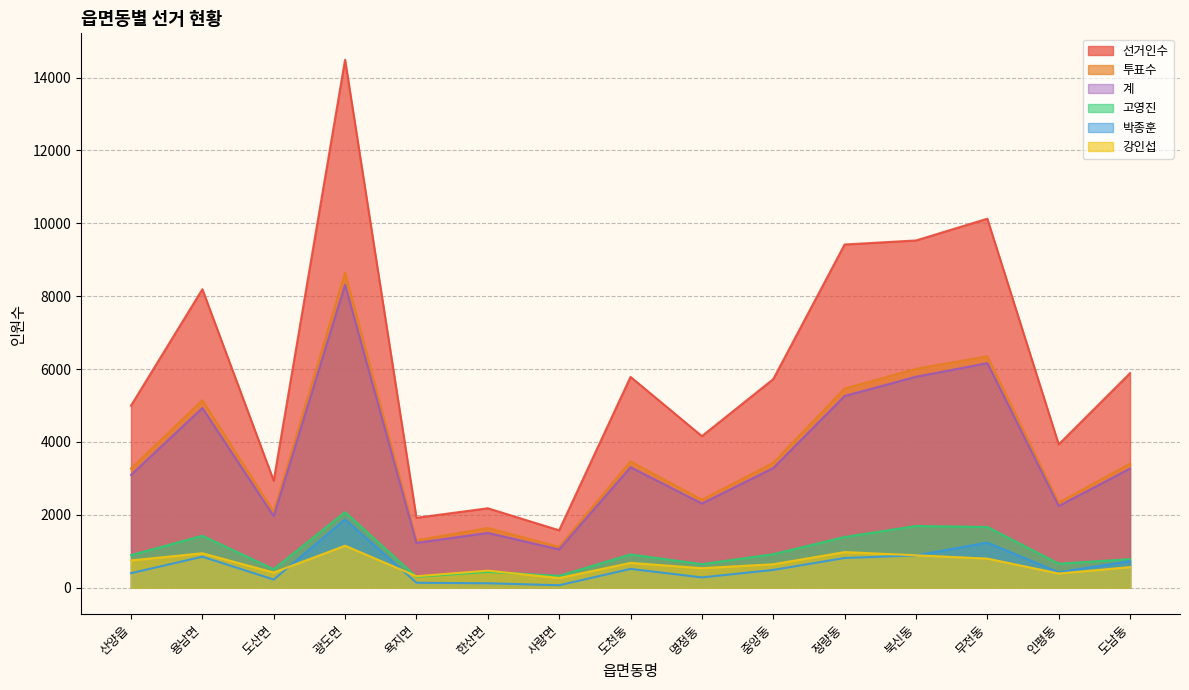

What is the sum of all 박종훈 values?

9075